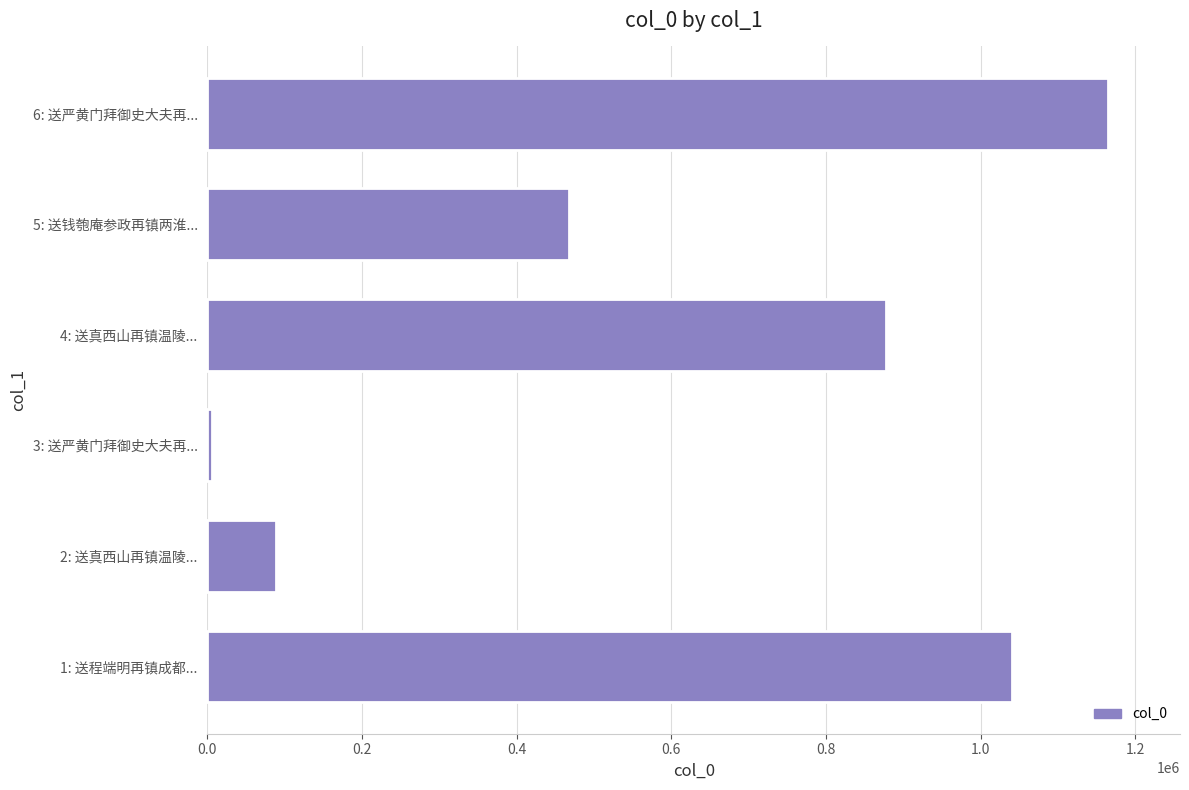

What is the average value?

607698